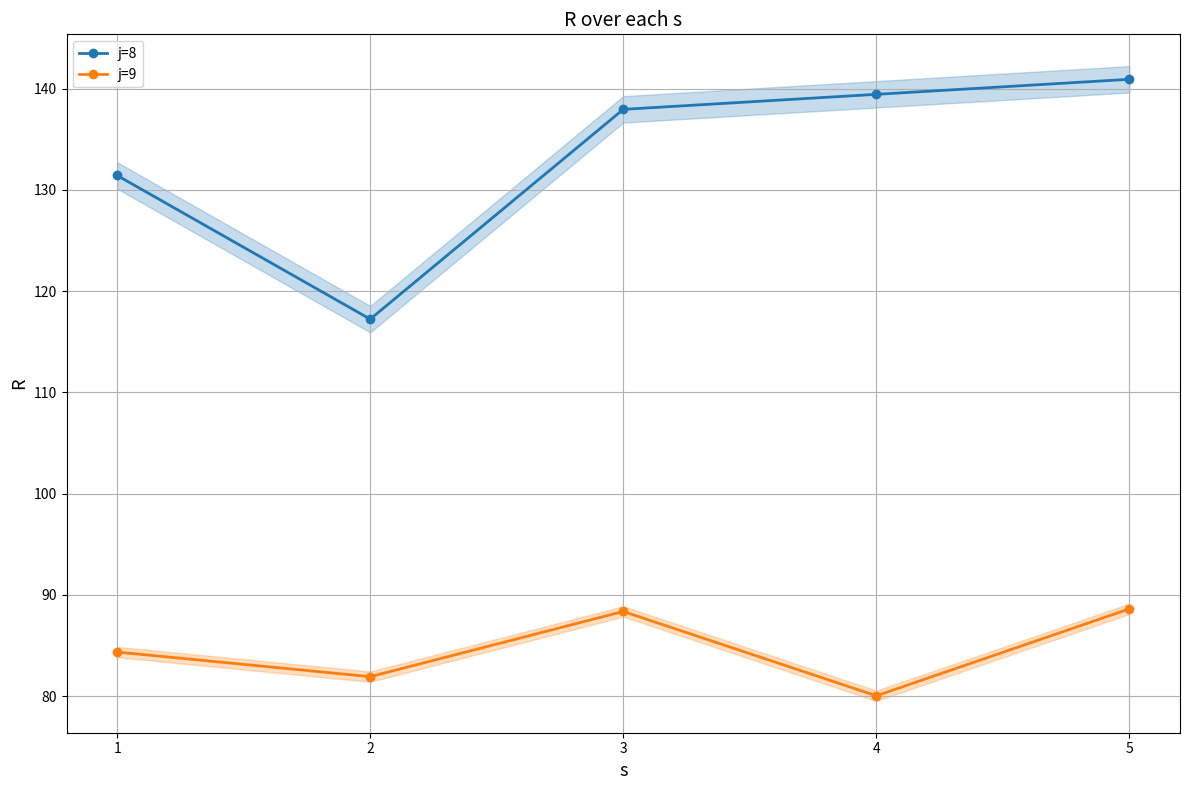

What is the value of the j=9 point at the 5th from the left?

88.6